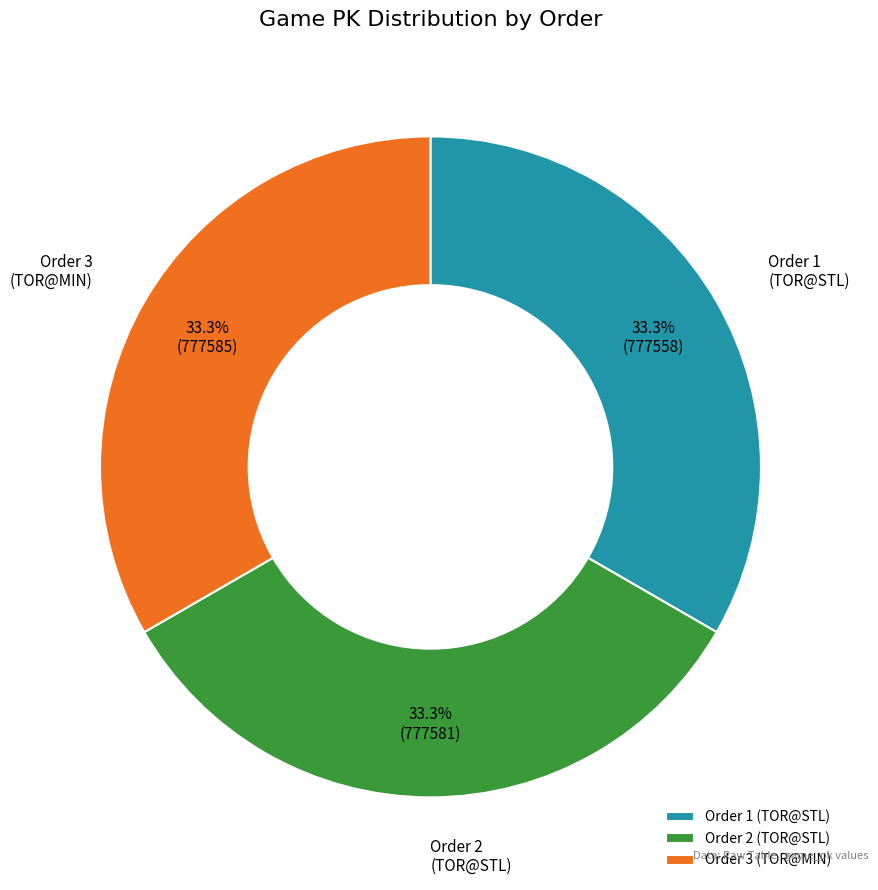

Approximately how many times larger is the value at Order 1 (TOR@STL) compared to Order 3 (TOR@MIN)?

1.0